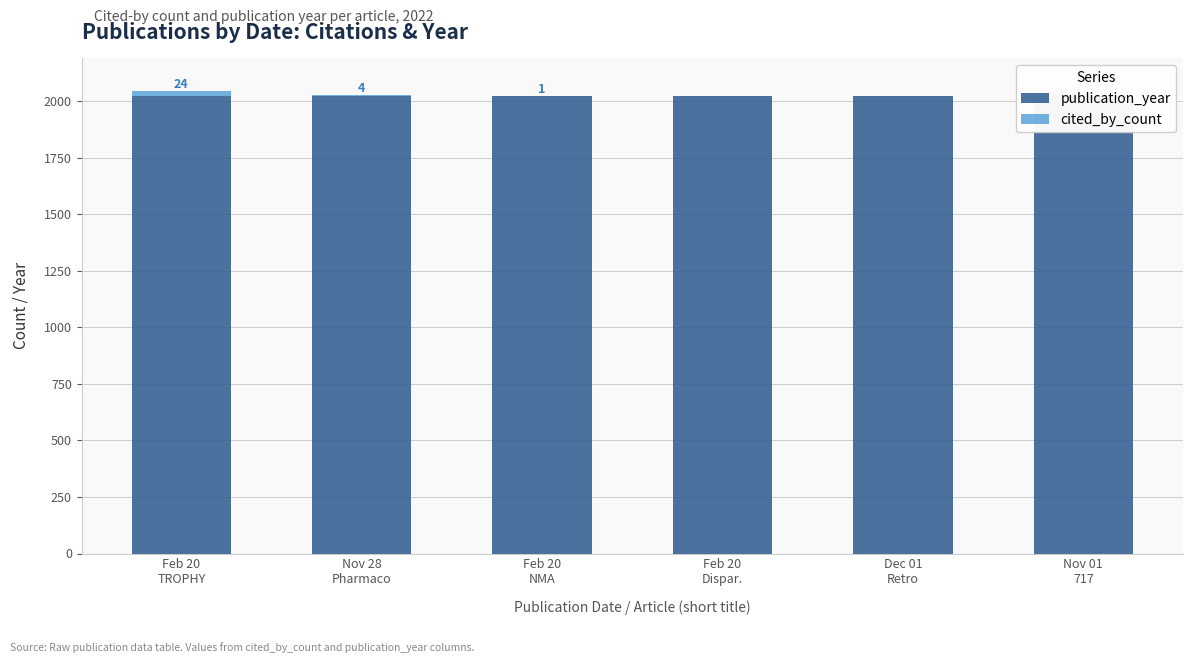

What is the label of the 1st bar from the left?

Feb 20
TROPHY